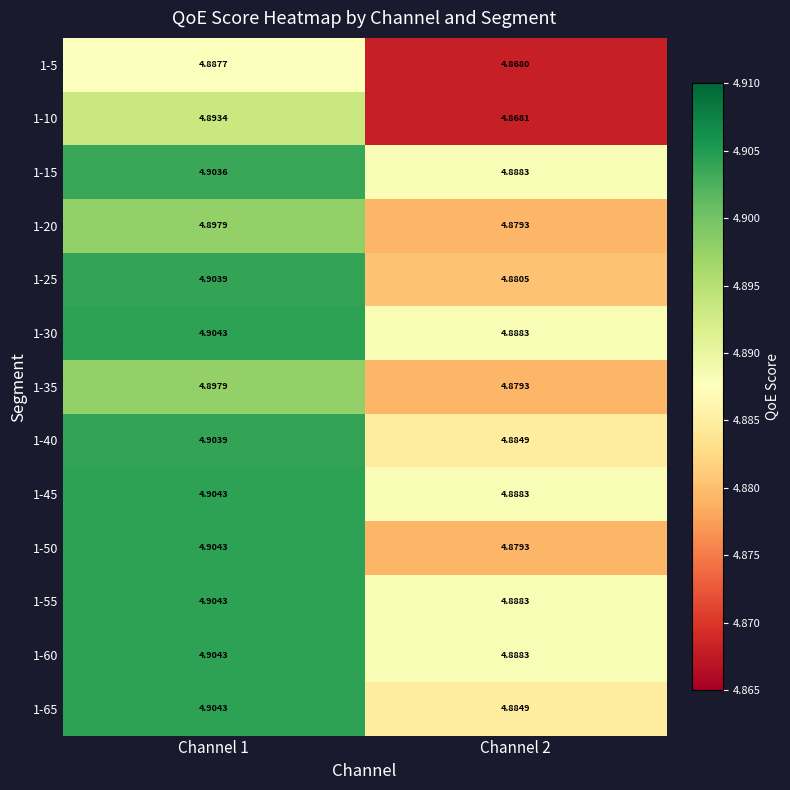

Between Channel 1 and Channel 2, which is larger?

Channel 1